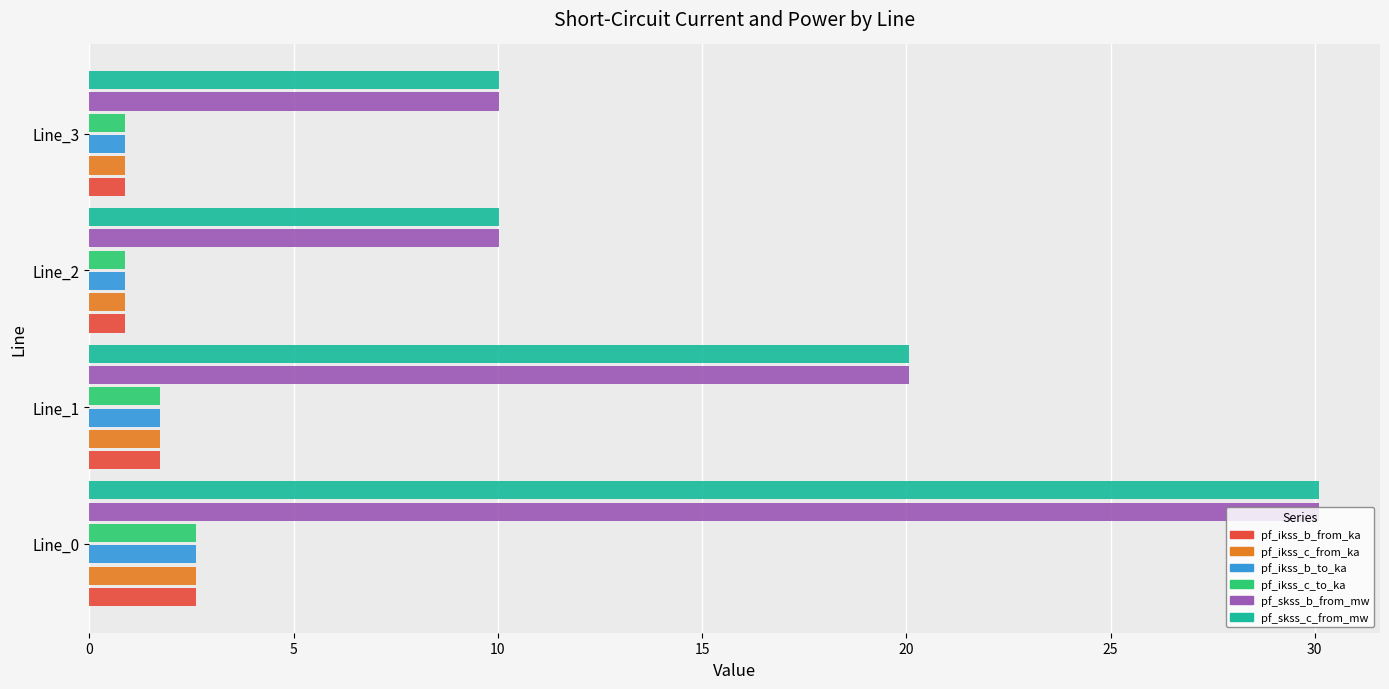

What is the minimum value shown in the chart?

0.9